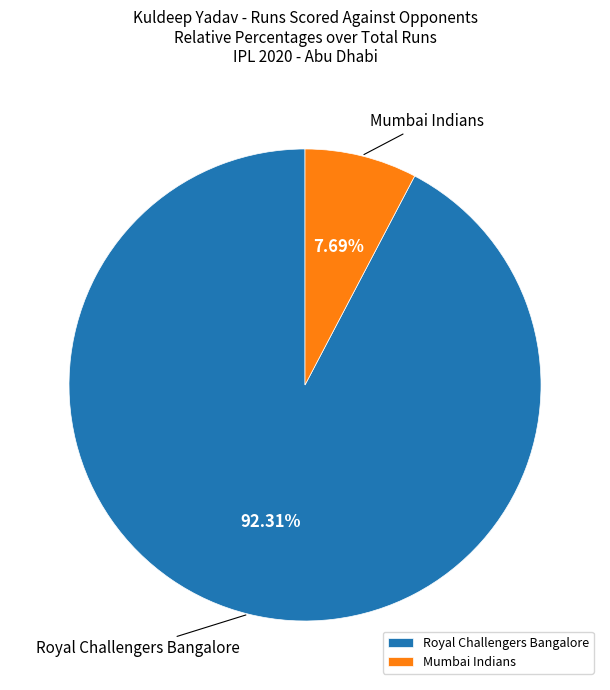

Which category accounts for the majority?

Royal Challengers Bangalore